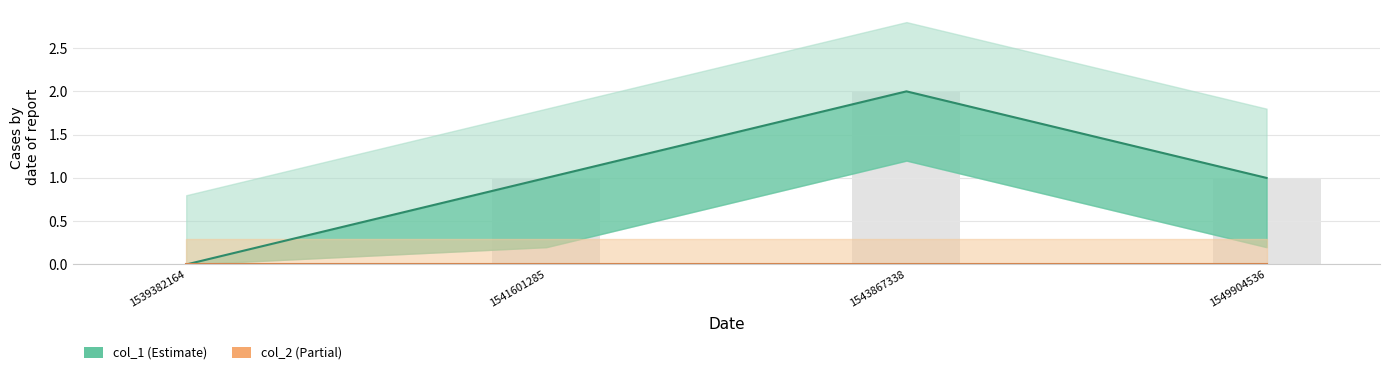

What is the maximum value shown in the chart?

2